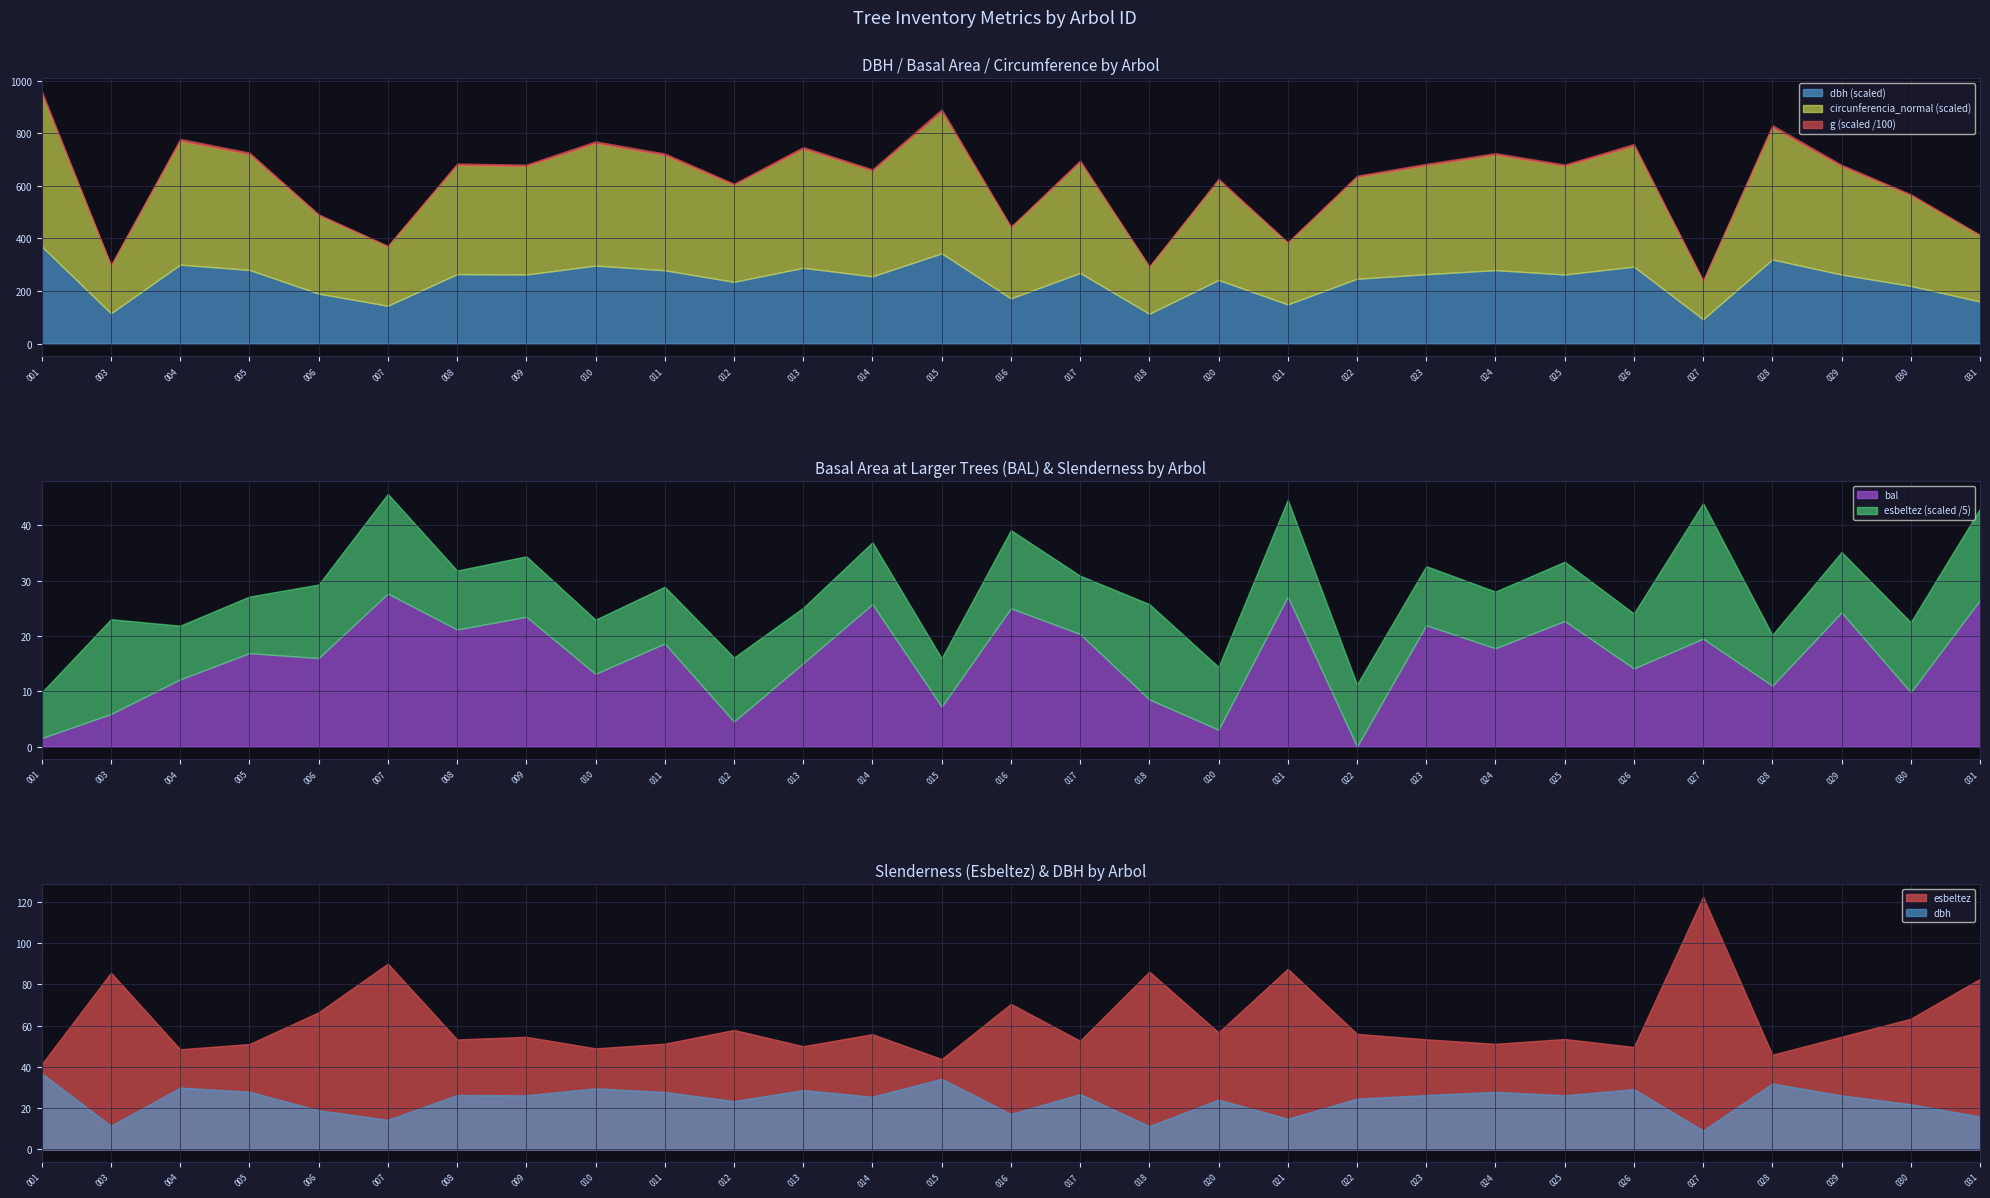

At how many categories does at least one series exceed 237?

22